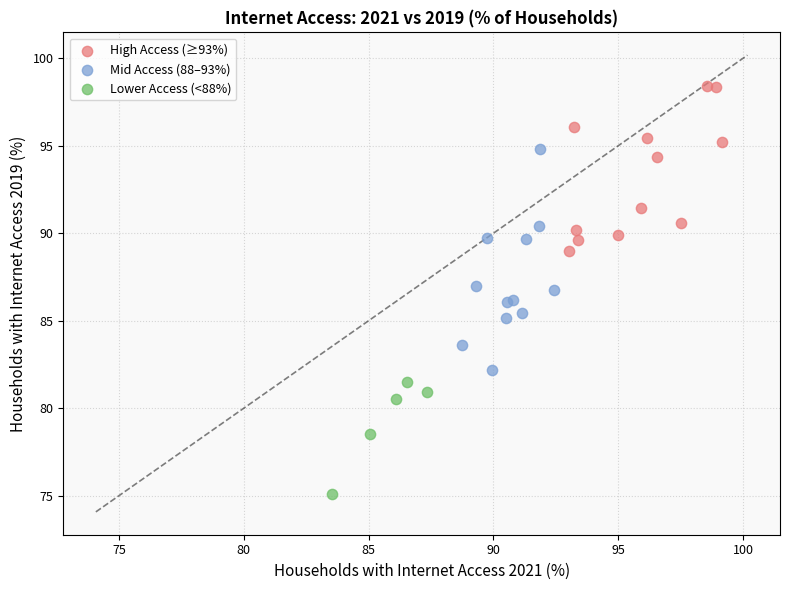

Which series contains the lowest Y value?

Lower Access (<88%)